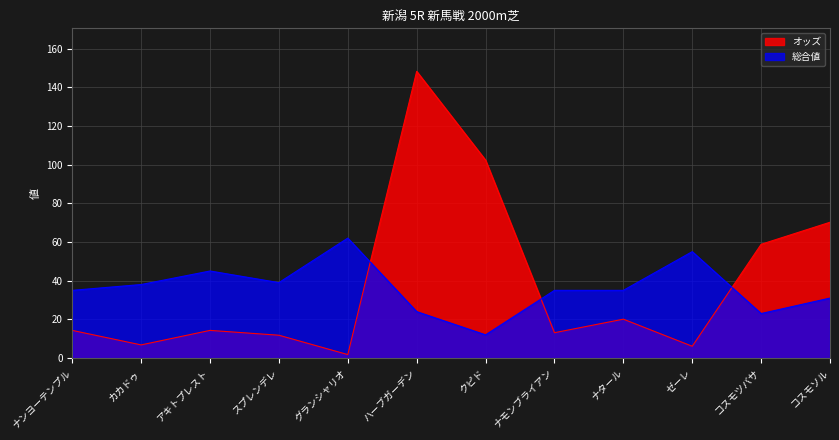

Does the chart have visible grid lines?

Yes